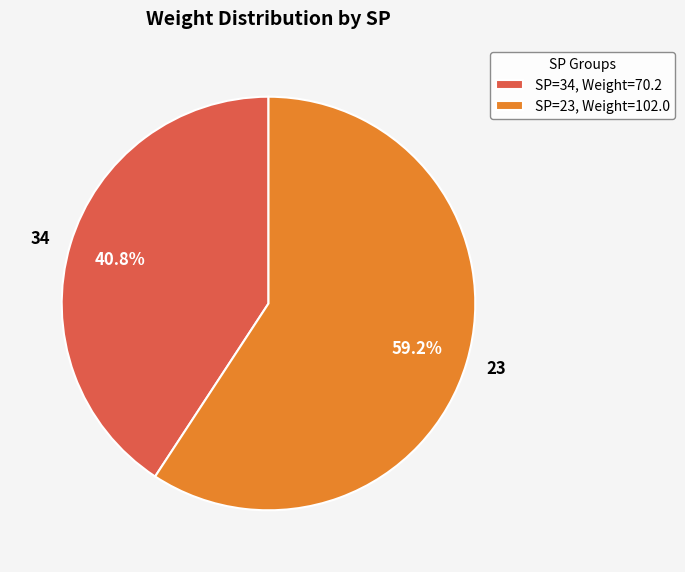

What is the total percentage of 23 and 34?

100.0%